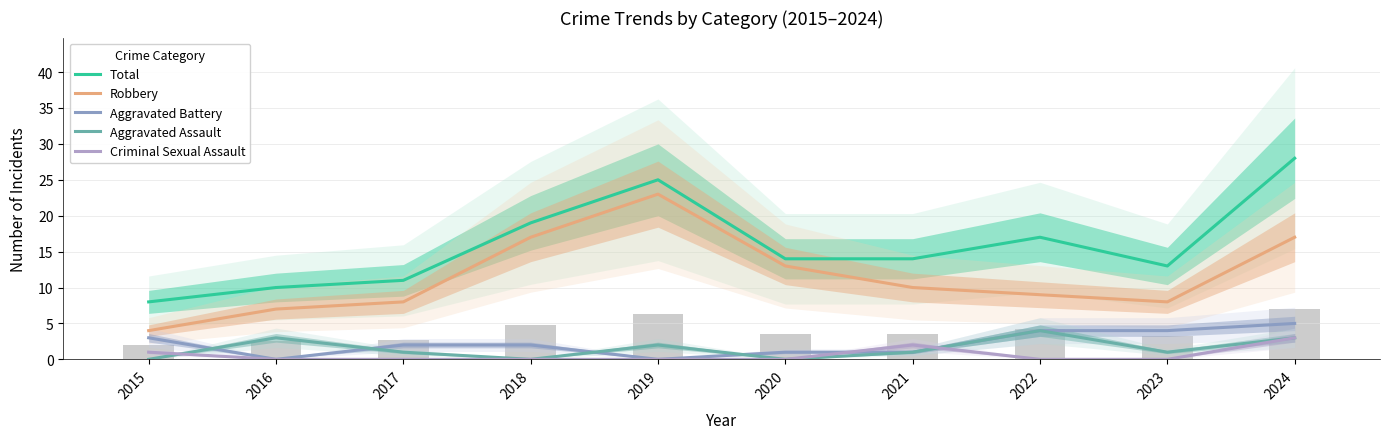

Read the Aggravated Assault value at 2017.

1